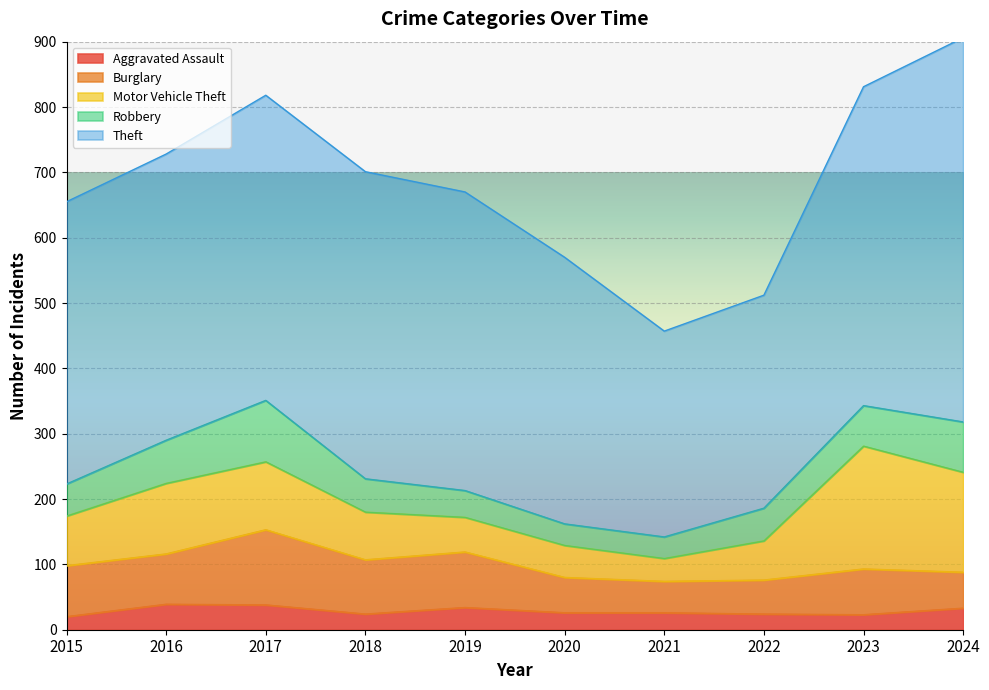

What value does the Aggravated Assault series have at 2021, to the nearest 10?

30